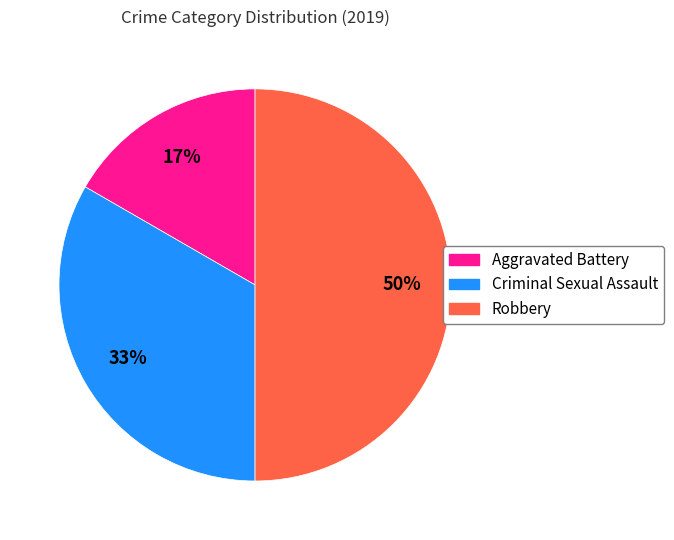

Rank the categories by value from lowest to highest.

Aggravated Battery, Criminal Sexual Assault, Robbery